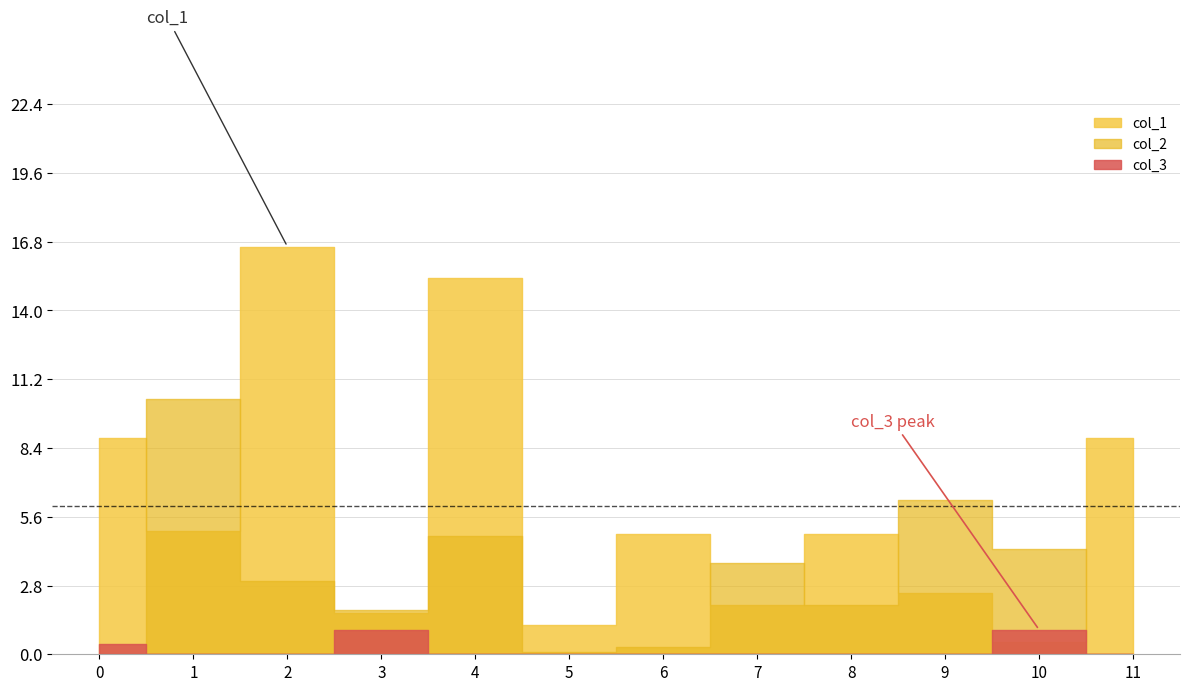

Which series changed the most between 0 and 2?

col_1